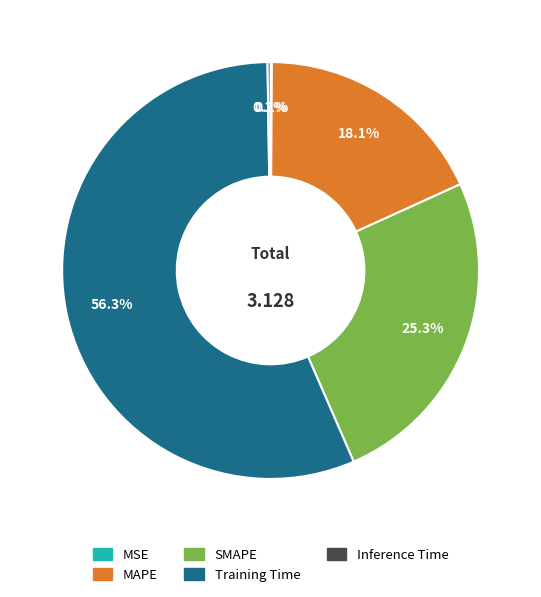

To the nearest percent, what percentage of the pie is Training Time?

56%